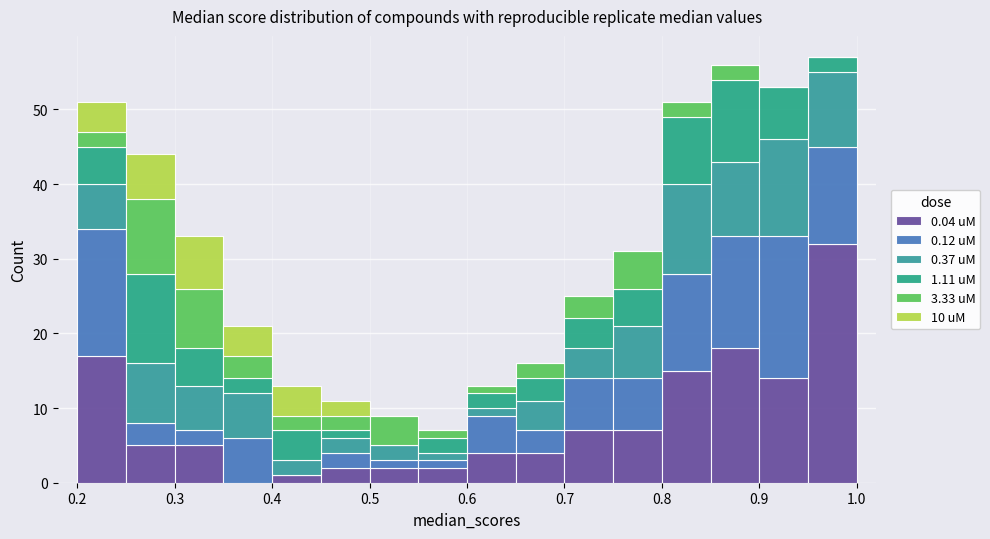

Which range on the x-axis has the tallest stacked bar (by total height)?

0.95 to 1.00